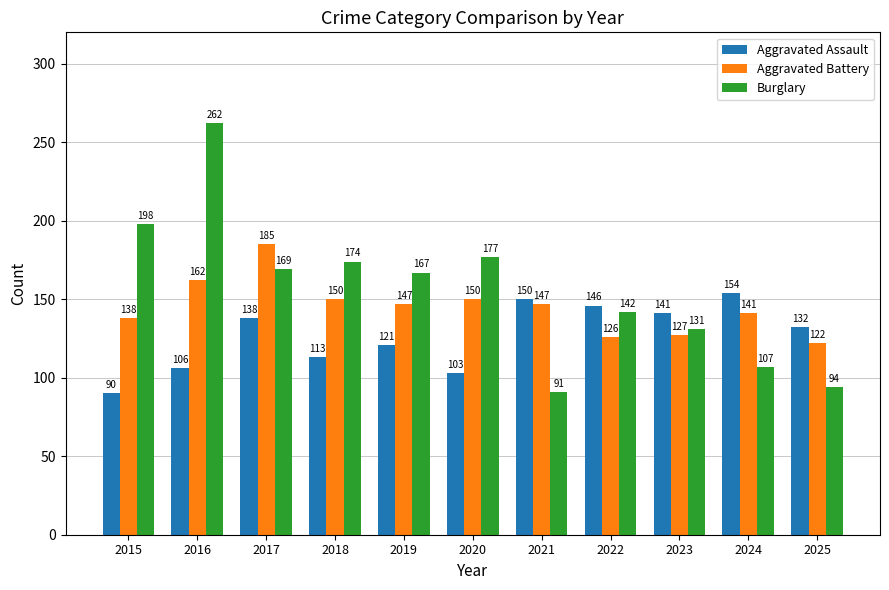

Rank the categories by Burglary value from highest to lowest.

2016, 2015, 2020, 2018, 2017, 2019, 2022, 2023, 2024, 2025, 2021